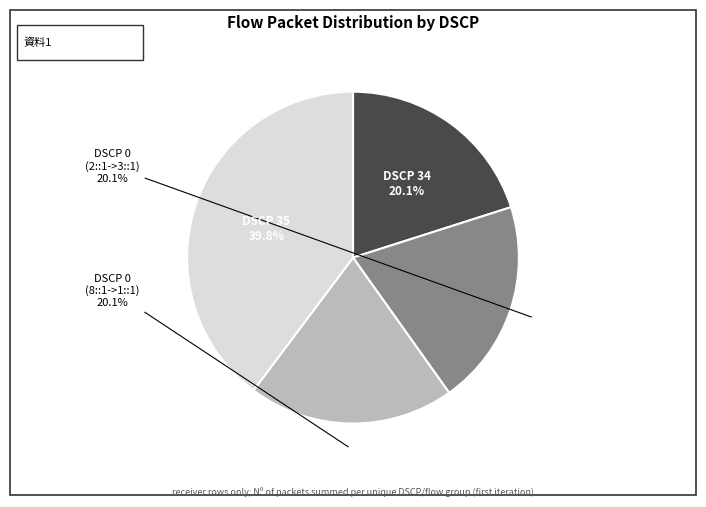

Combined, do DSCP 35 and DSCP 0 (8::1->1::1) account for over 50%?

Yes